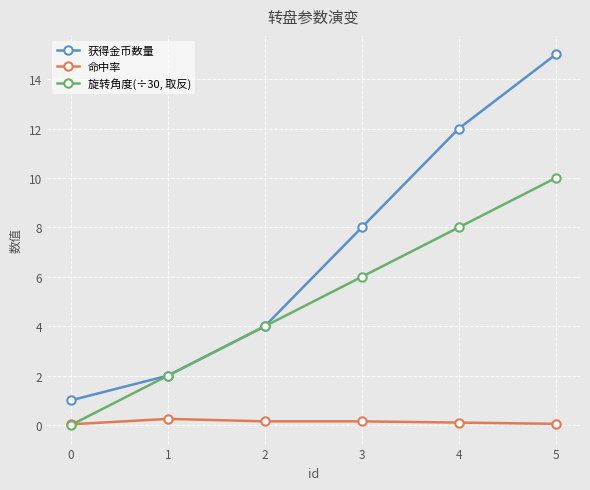

Which series has the largest total across all categories?

获得金币数量